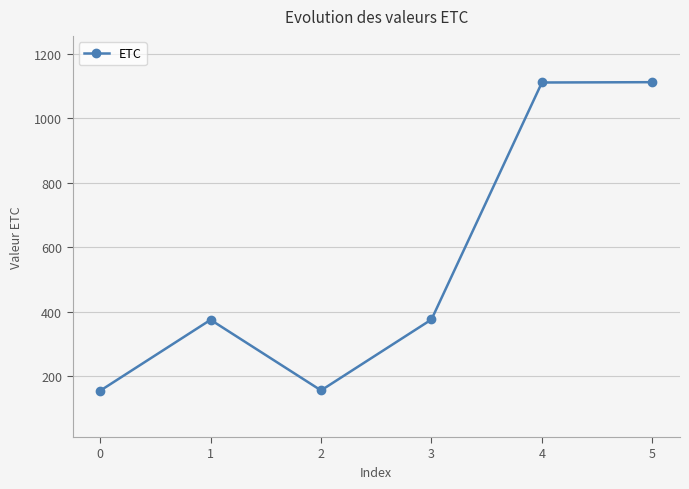

What is the maximum value shown in the chart?

1112